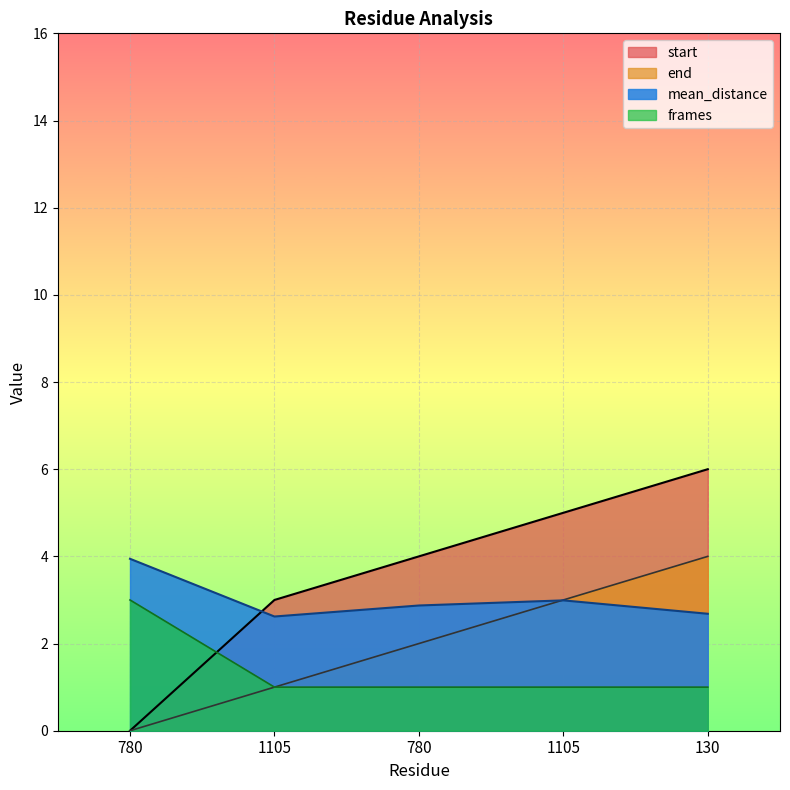

True or false: start has more than 0 interior local peaks.

False